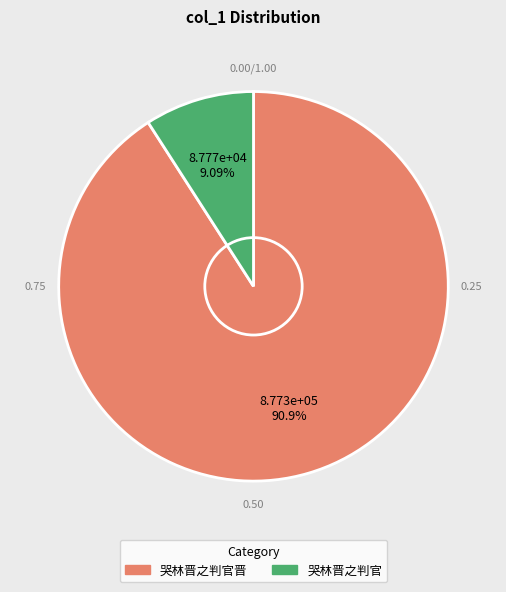

Does any single category account for the majority?

Yes